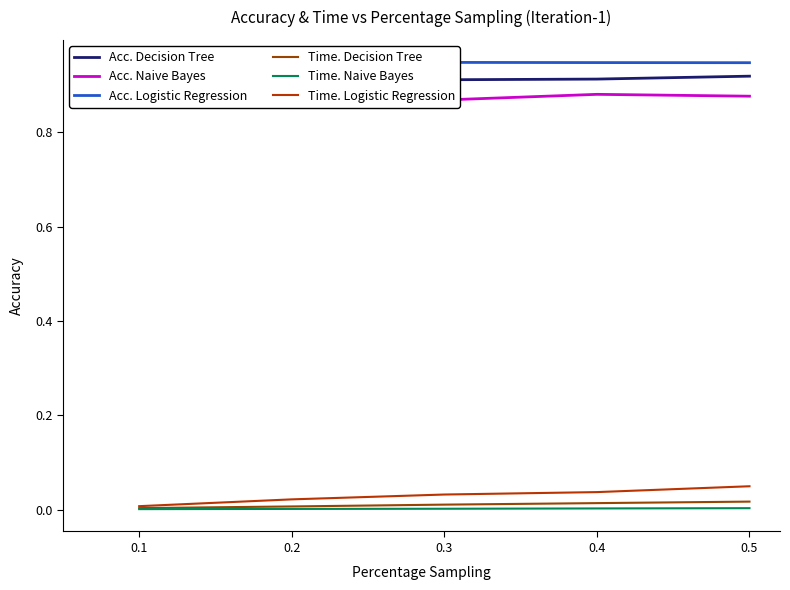

Reading left to right, what are all the values shown in this chart?

Acc. Decision Tree: 0.9	0.9	0.9	0.9	0.9
Acc. Naive Bayes: 0.9	0.9	0.9	0.9	0.9
Acc. Logistic Regression: 0.9	0.9	0.9	0.9	0.9
Time. Decision Tree: 0.0	0.0	0.0	0.0	0.0
Time. Naive Bayes: 0.0	0.0	0.0	0.0	0.0
Time. Logistic Regression: 0.0	0.0	0.0	0.0	0.0